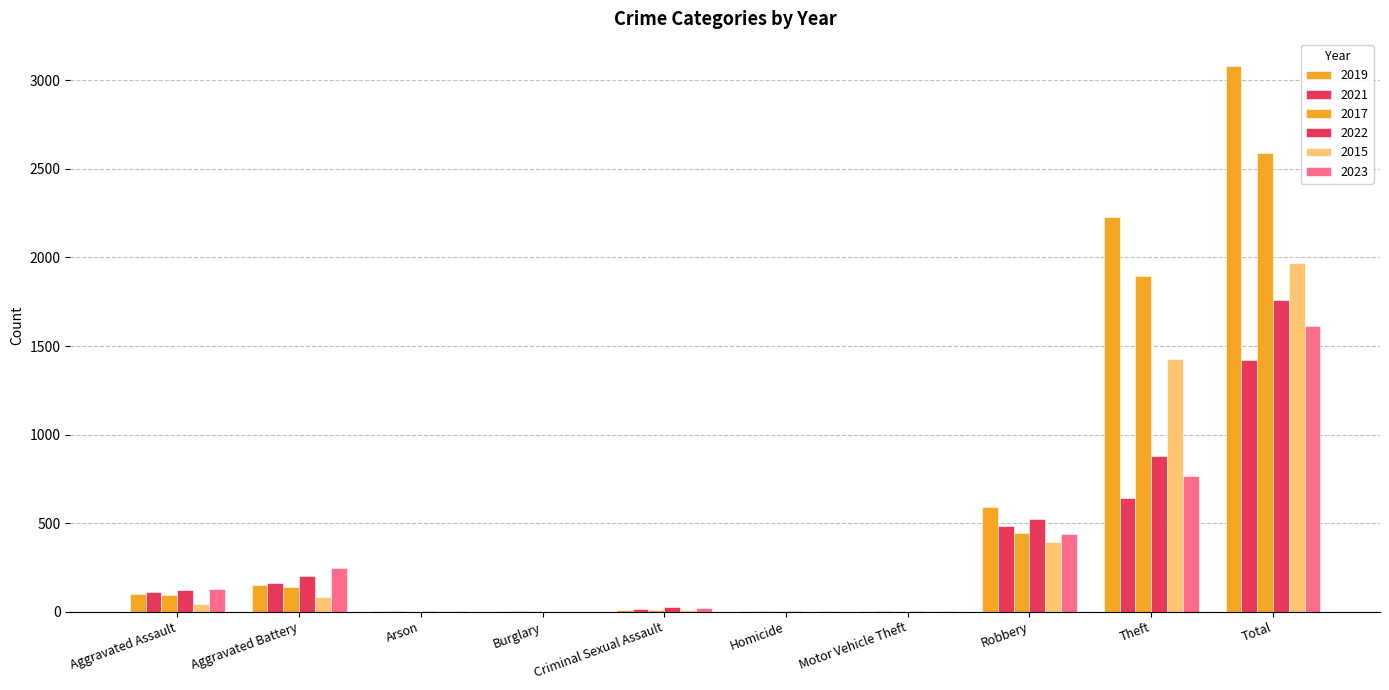

Rank the series by their maximum value, from lowest to highest.

2021, 2023, 2022, 2015, 2017, 2019